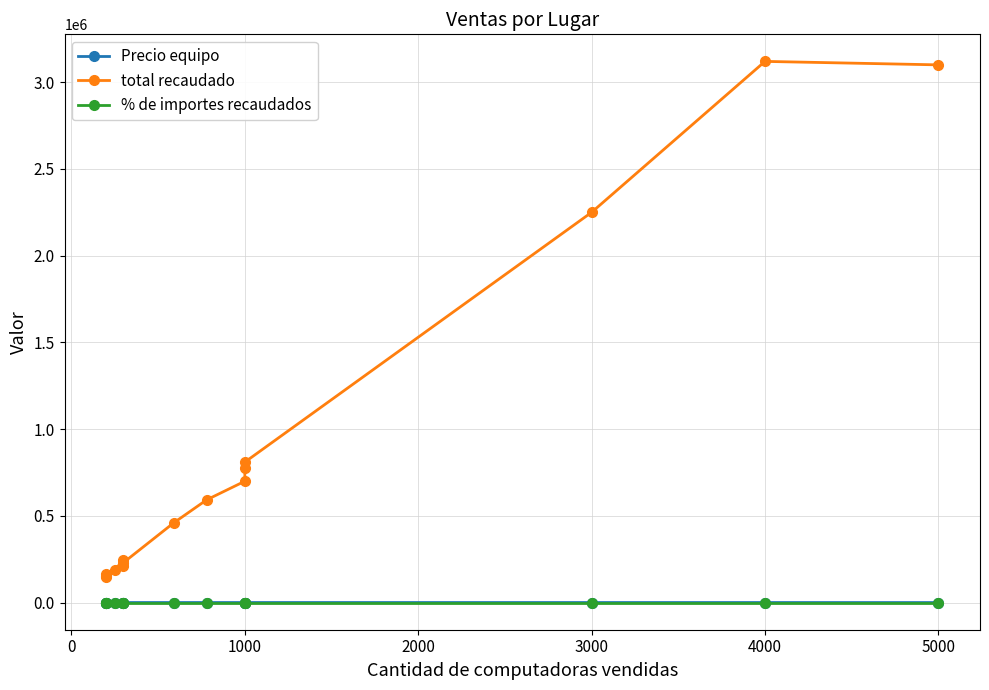

Reading right to left, extract all data points from this chart.

Precio equipo: 620.0	780.0	750.0	810.0	775.0	700.0	760.0	780.0	770.0	710.0	820.0	760.0	760.0	815.0	745.0
total recaudado: 3100000.0	3120000.0	2250000.0	811620.0	775000.0	700000.0	592800.0	460200.0	231000.0	213000.0	246000.0	190000.0	152000.0	163000.0	149000.0
% de importes recaudados: 0.2	0.2	0.2	0.1	0.1	0.1	0.0	0.0	0.0	0.0	0.0	0.0	0.0	0.0	0.0